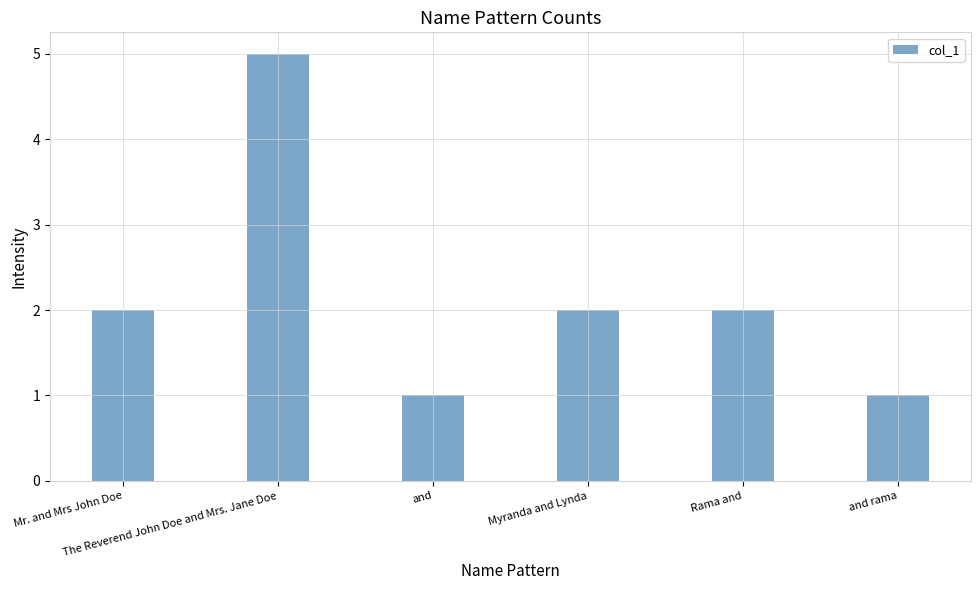

What is the change in value from Rama and to and rama?

-1